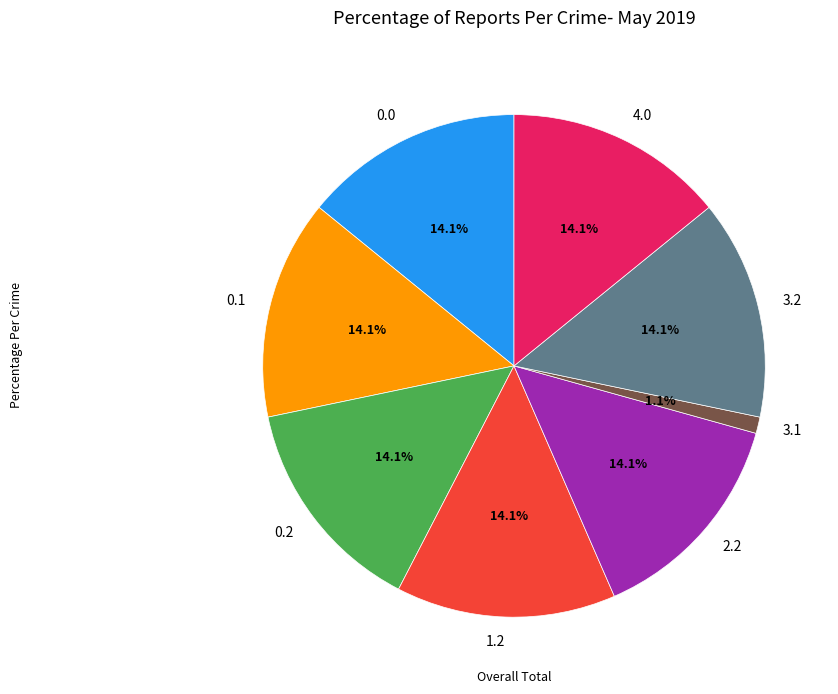

To the nearest percent, what is the average slice percentage?

12%